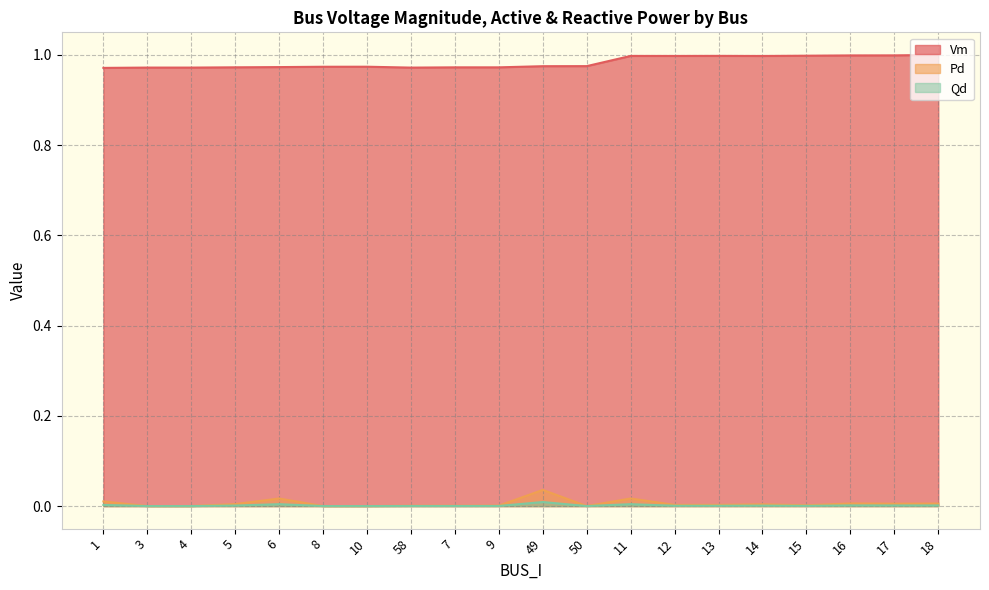

What are all the series names shown in the legend?

Vm, Pd, Qd